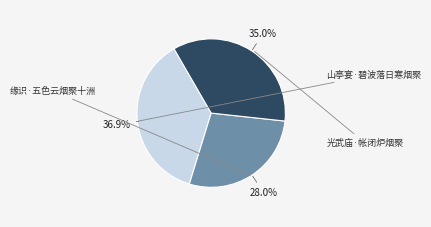

True or false: 缘识·五色云烟聚十洲 accounts for 28% of the total.

True